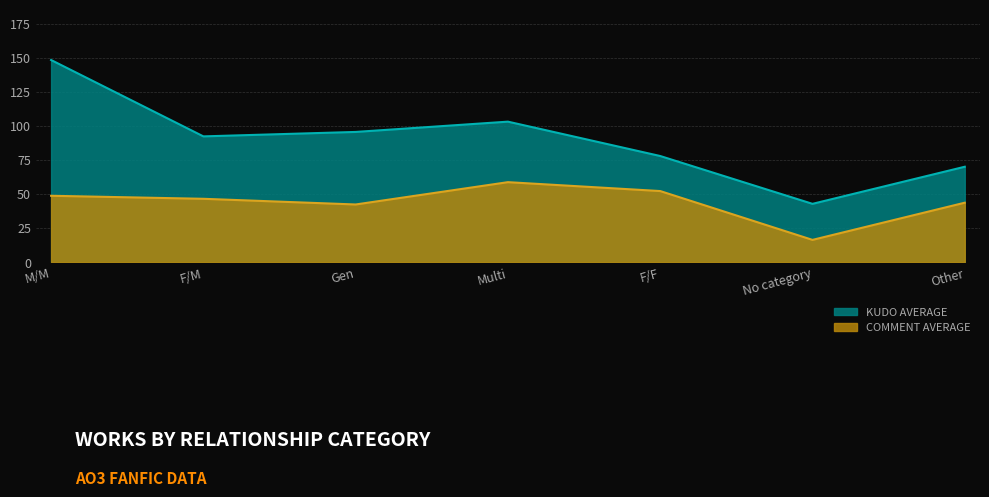

True or false: comment_average and kudo_average cross at least once.

False